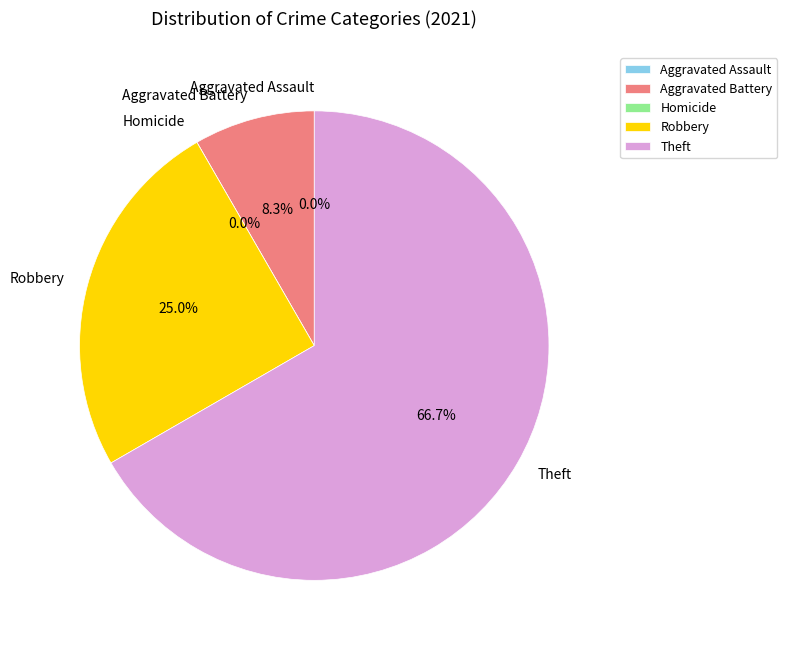

Is it true that Robbery is 25% of the pie?

True